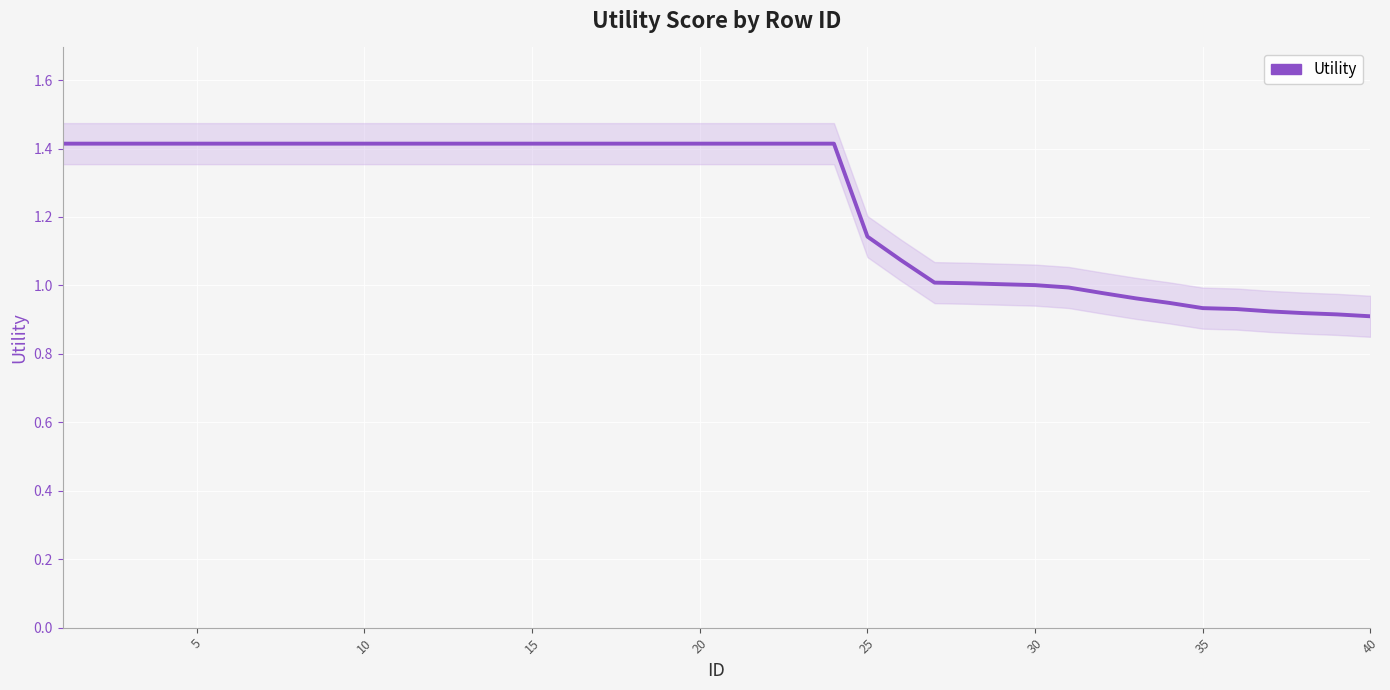

Reading right to left, what are all the values shown in this chart?

0.9	0.9	0.9	0.9	0.9	0.9	0.9	1.0	1.0	1.0	1.0	1.0	1.0	1.0	1.1	1.1	1.4	1.4	1.4	1.4	1.4	1.4	1.4	1.4	1.4	1.4	1.4	1.4	1.4	1.4	1.4	1.4	1.4	1.4	1.4	1.4	1.4	1.4	1.4	1.4